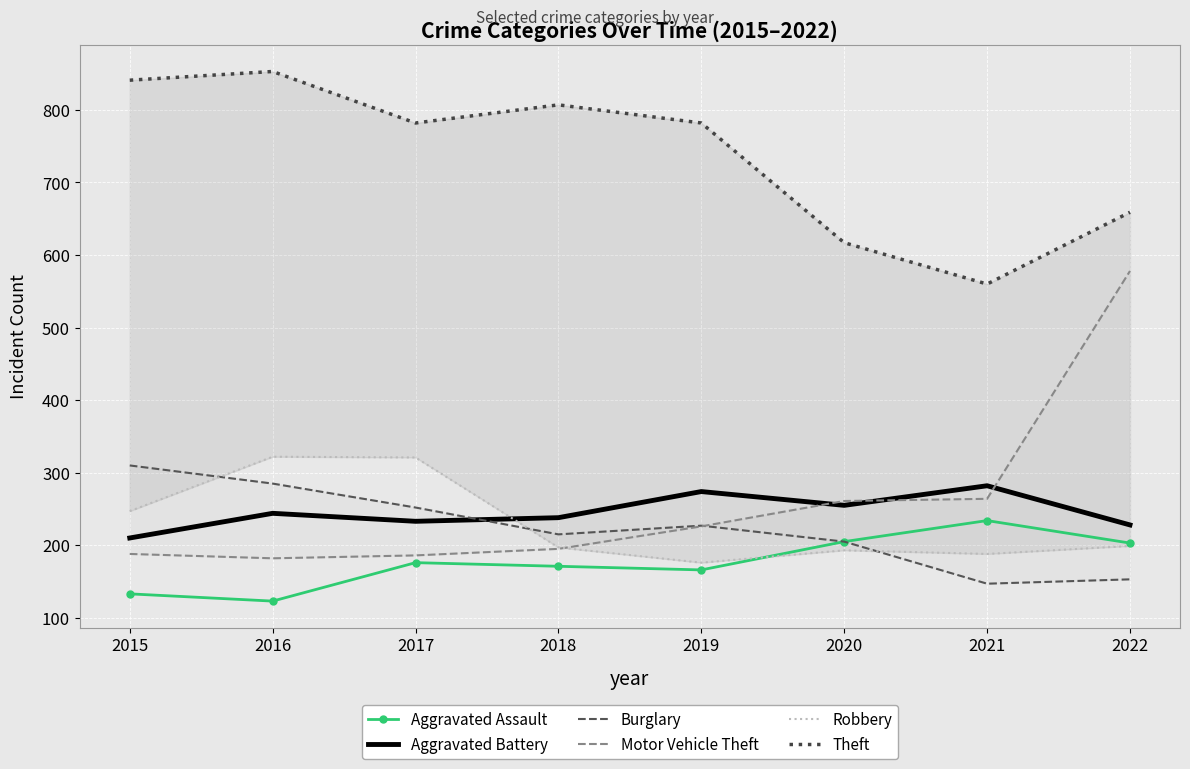

What is the value of the Aggravated Battery point at the 6th from the left?

255